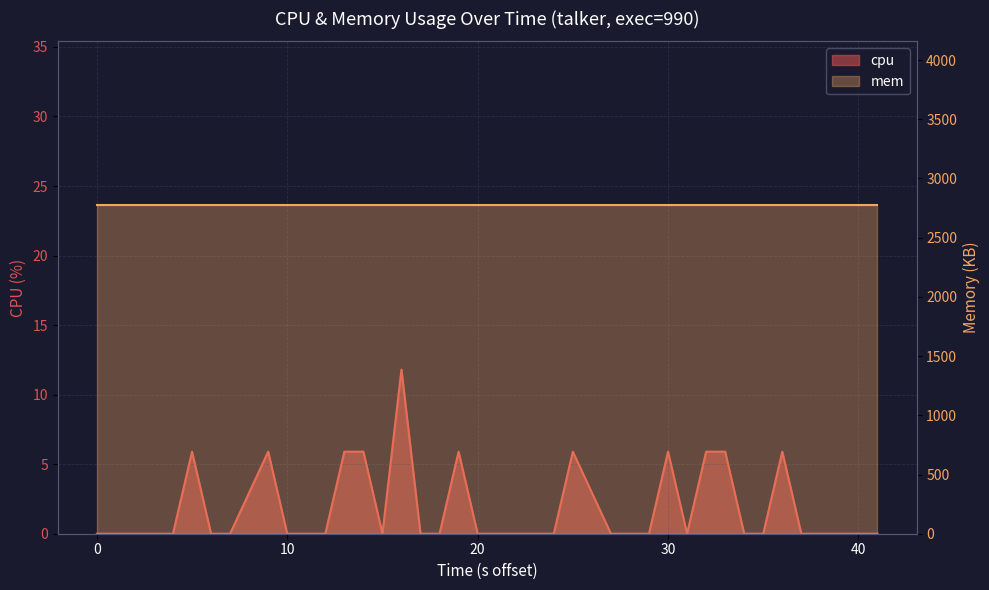

What is the difference between the maximum and minimum values?

11.8